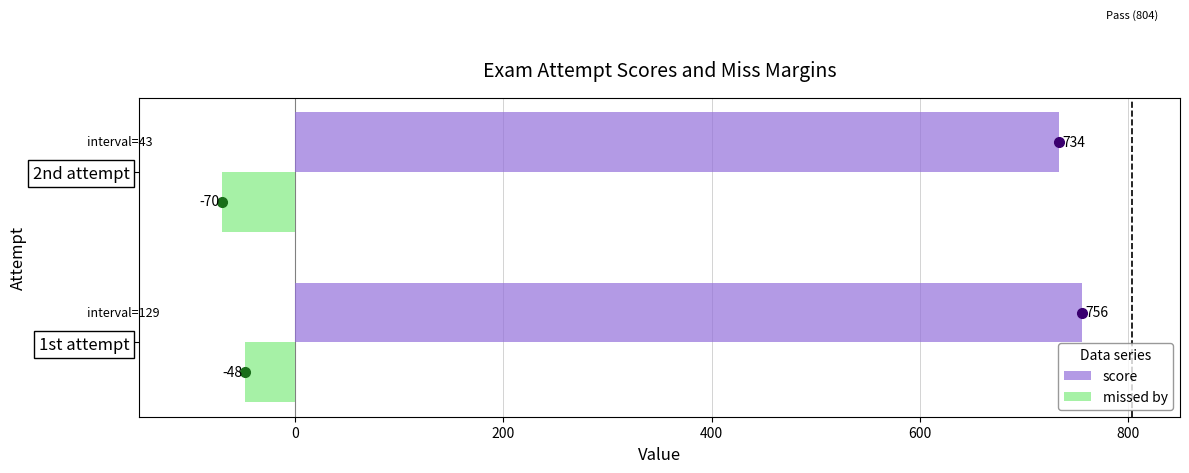

What is the smallest value displayed?

-70